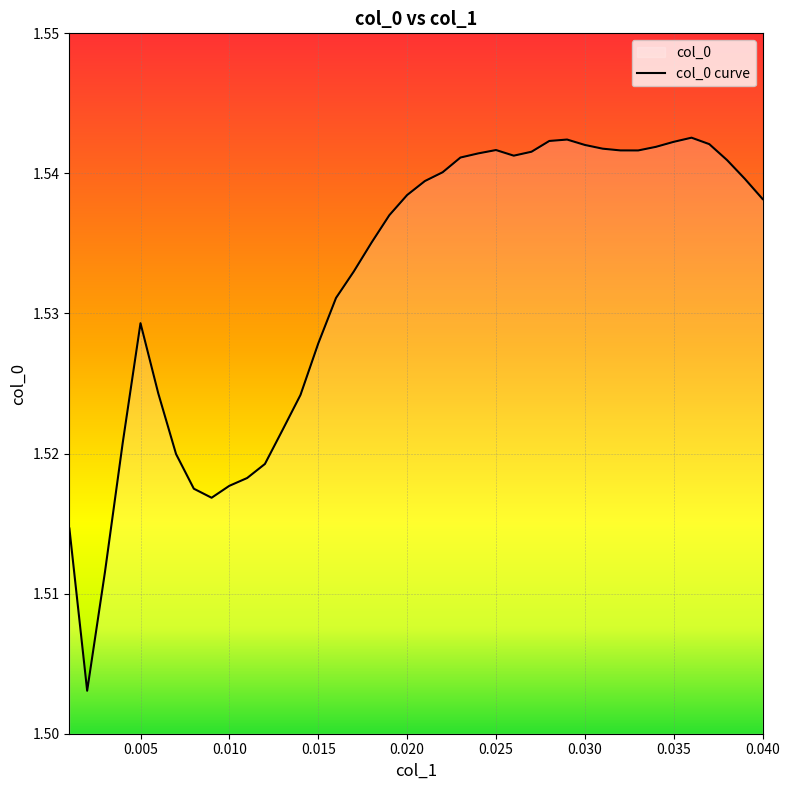

Rank the categories by value from highest to lowest.

0.036, 0.029, 0.028, 0.035, 0.037, 0.03, 0.034, 0.031, 0.025, 0.032, 0.033, 0.027, 0.024, 0.026, 0.023, 0.038, 0.022, 0.039, 0.021, 0.02, 0.04, 0.019, 0.018, 0.017, 0.016, 0.005, 0.015, 0.006, 0.014, 0.013, 0.004, 0.007, 0.012, 0.011, 0.01, 0.008, 0.009, 0.001, 0.003, 0.002